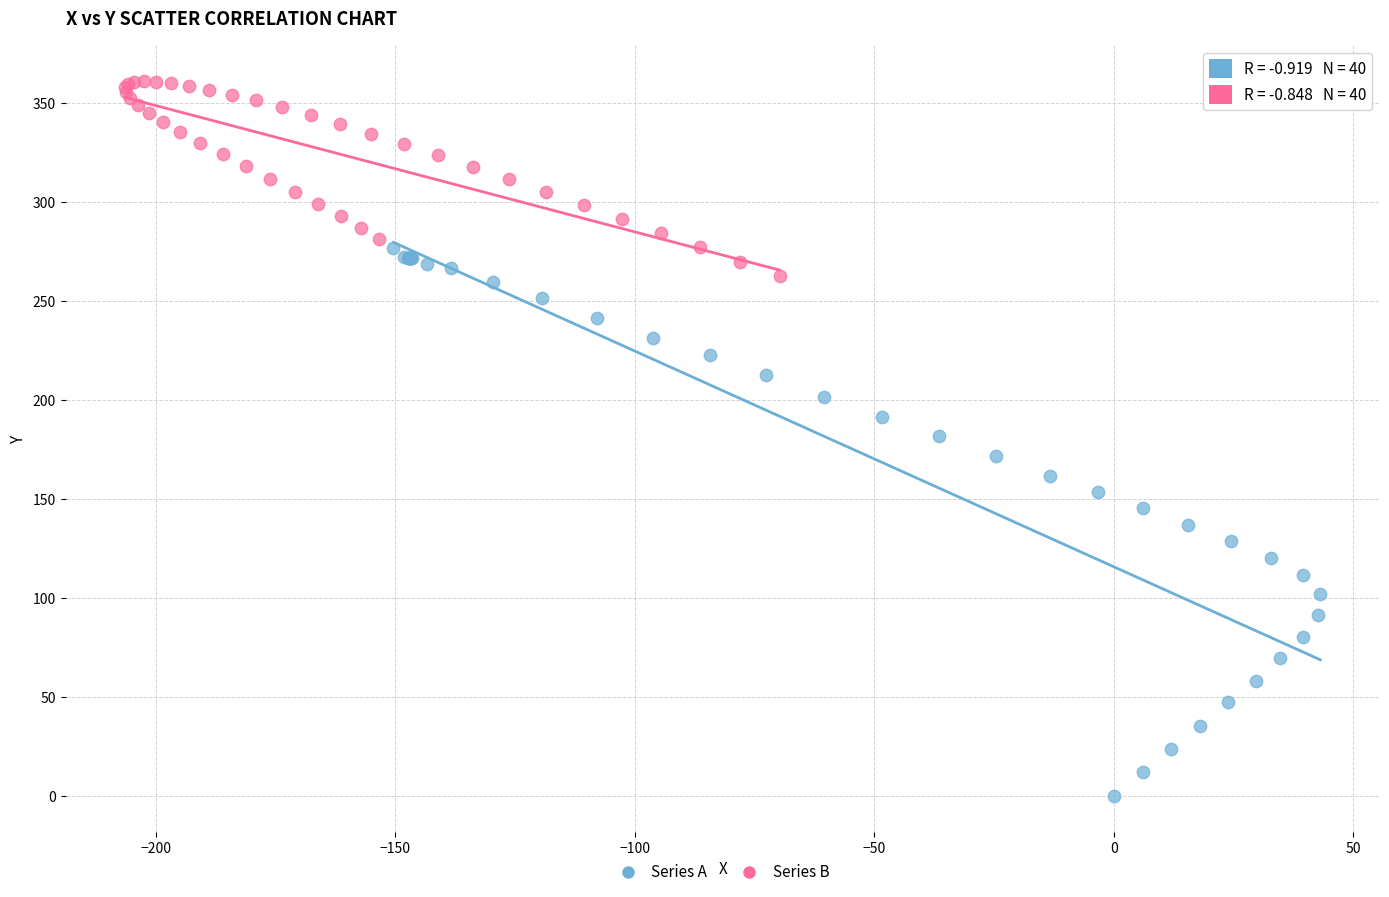

Which series has the widest spread of Y values?

Series A